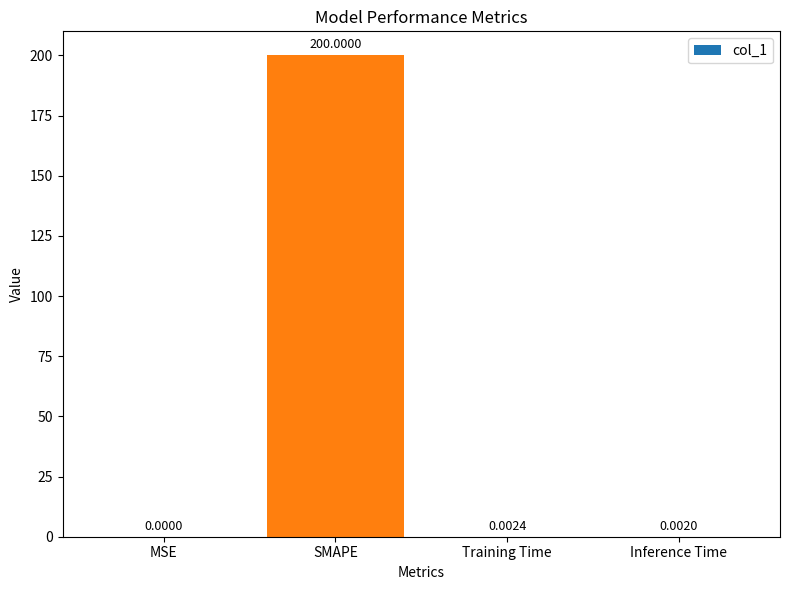

Between SMAPE and Inference Time, which is larger?

SMAPE